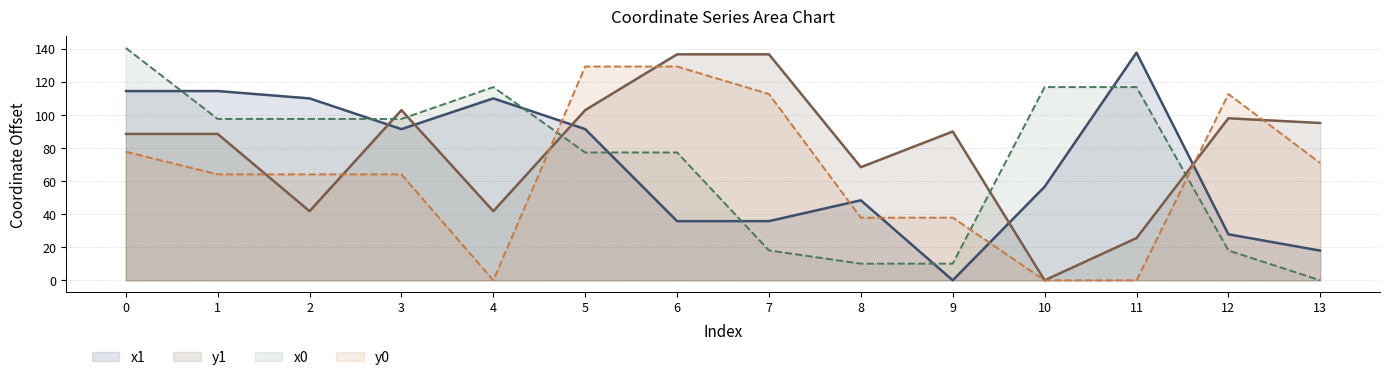

True or false: y0 and x1 cross at least once.

True